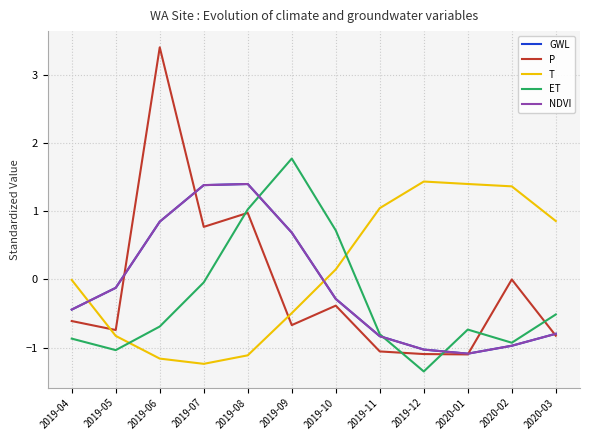

The value of NDVI at 2020-02 is -0.5. True or false?

False